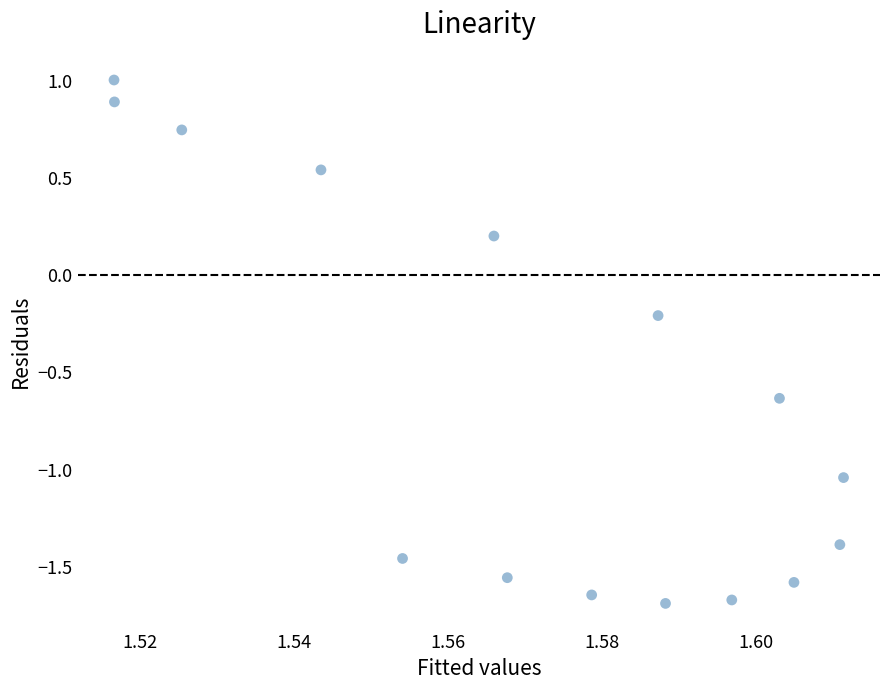

What is the range of Y values (max minus min)?

2.7